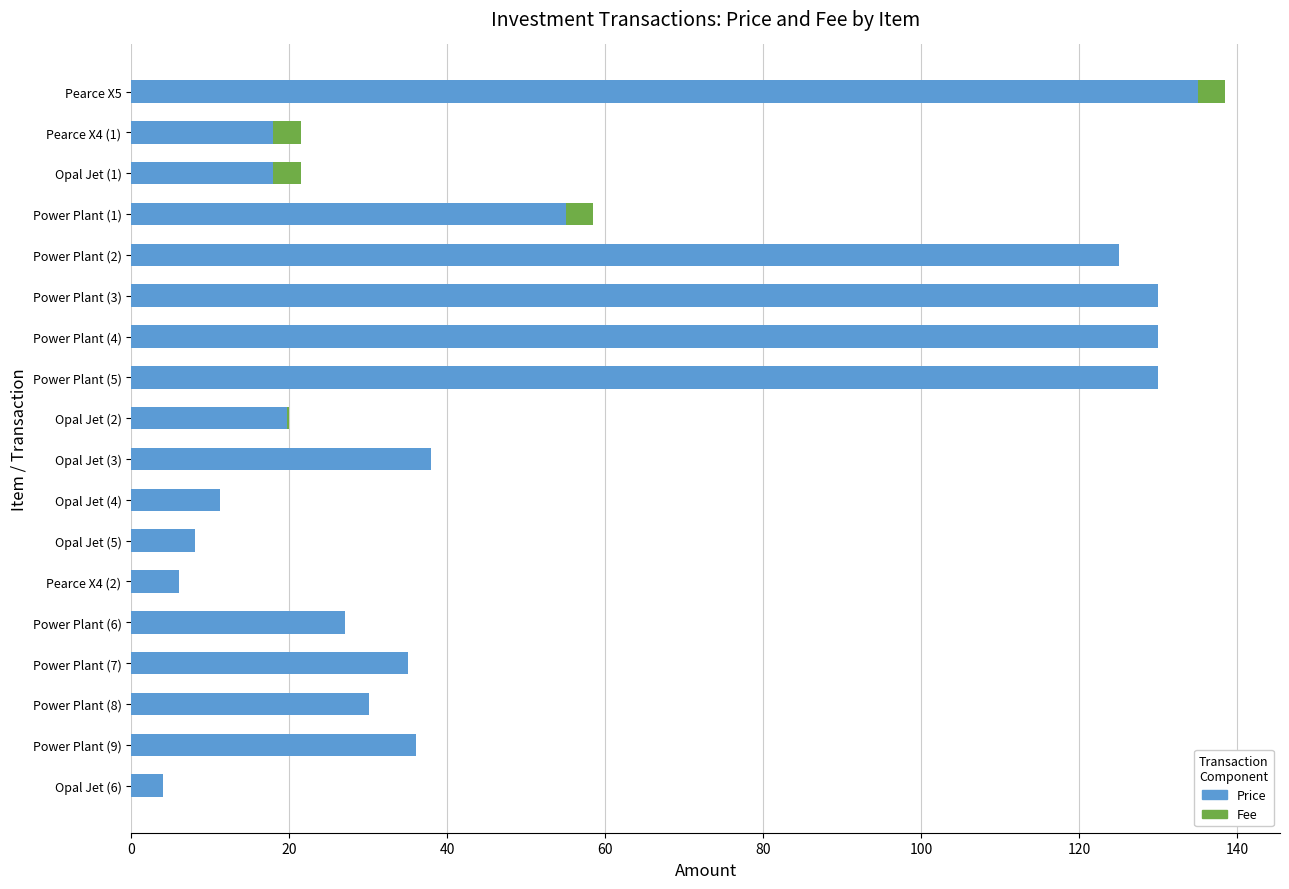

What is the total value across all series at Power Plant (4)?

130.0